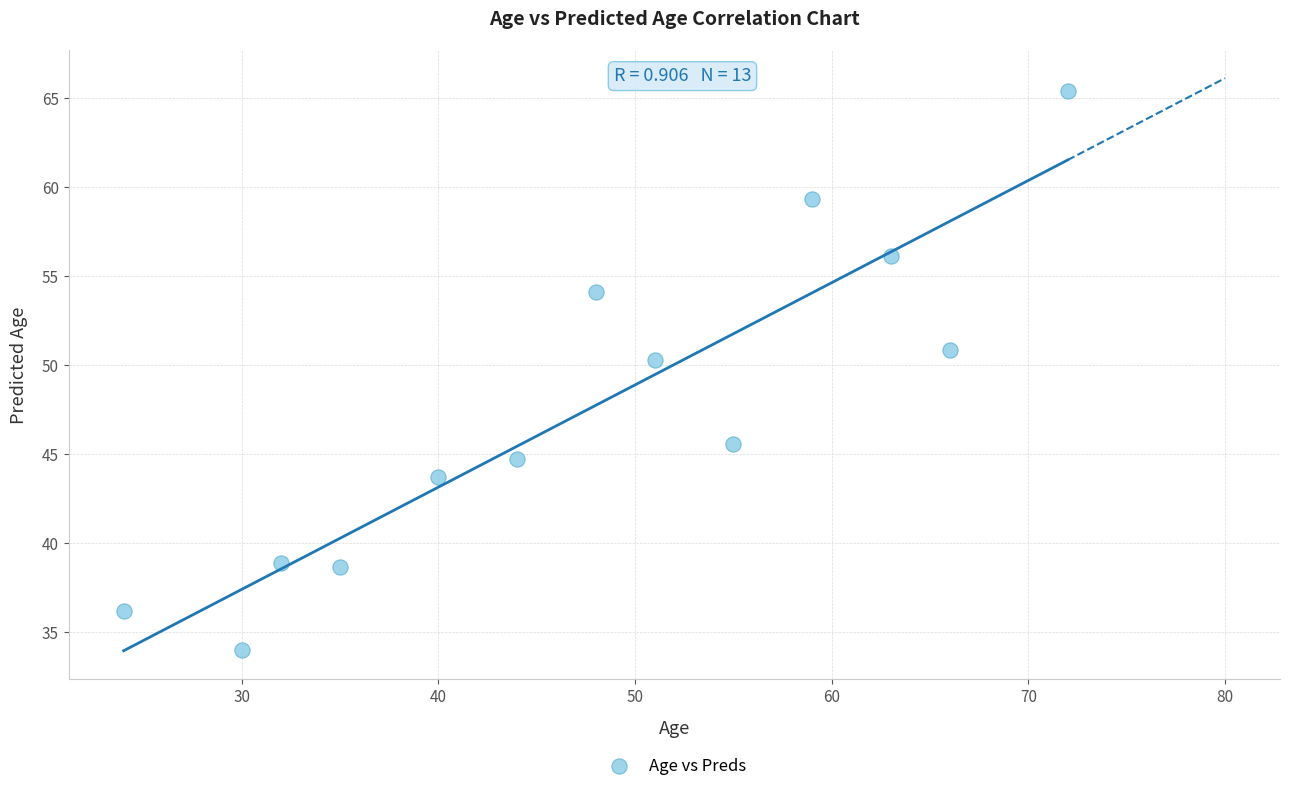

What Y value in the scatter plot is closest to 49?

50.3